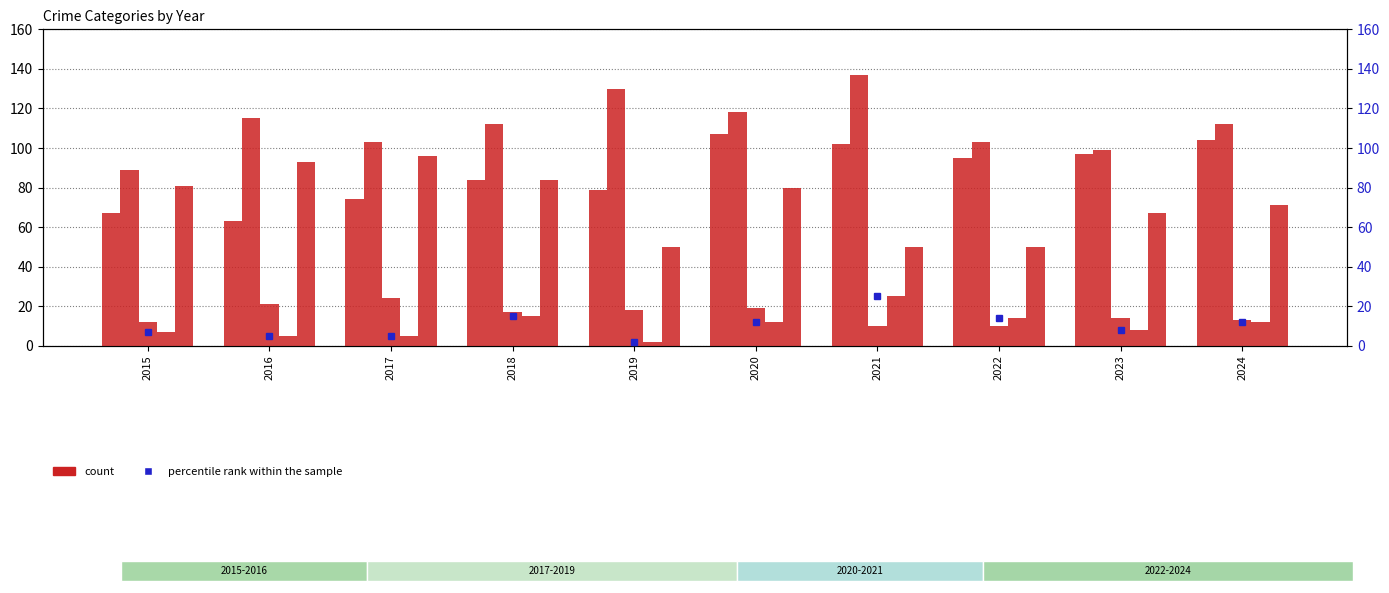

How many data points does each series have?

10